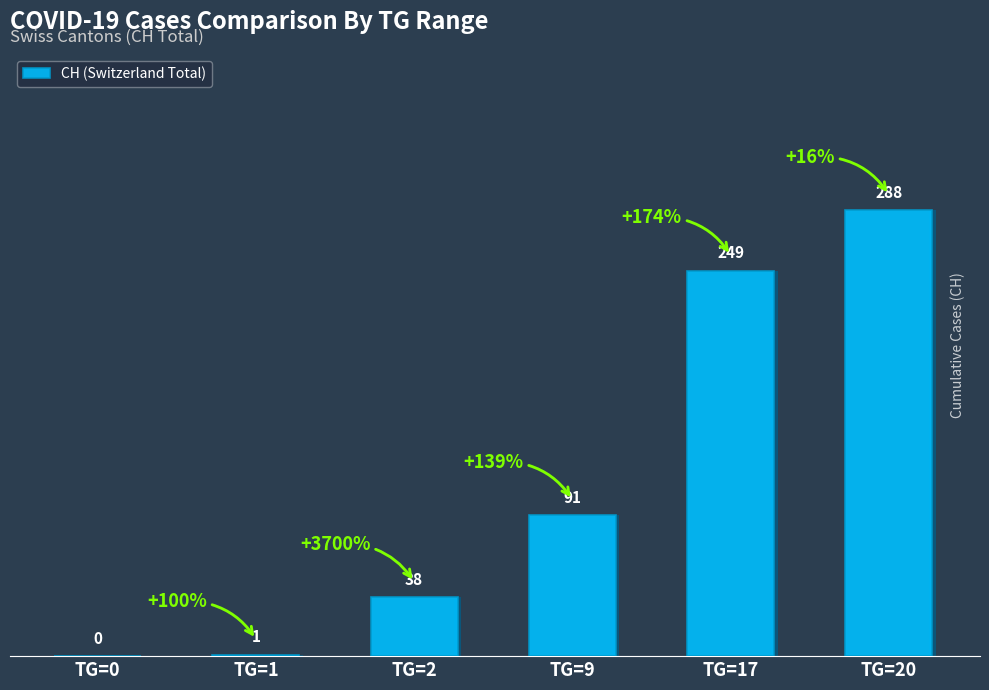

The value at TG=9 is 131. True or false?

False